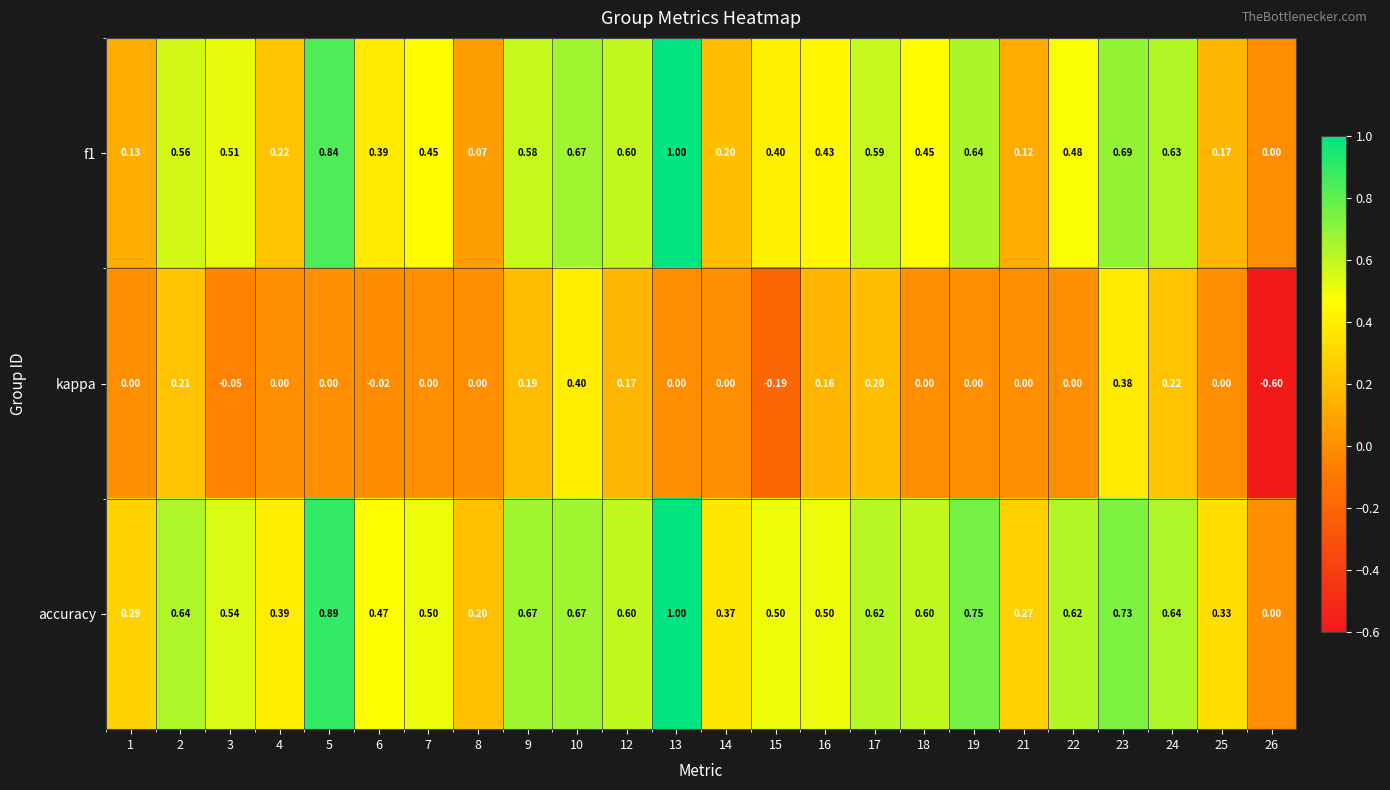

Is the value of f1 at 5 greater than the value of kappa at 26?

Yes